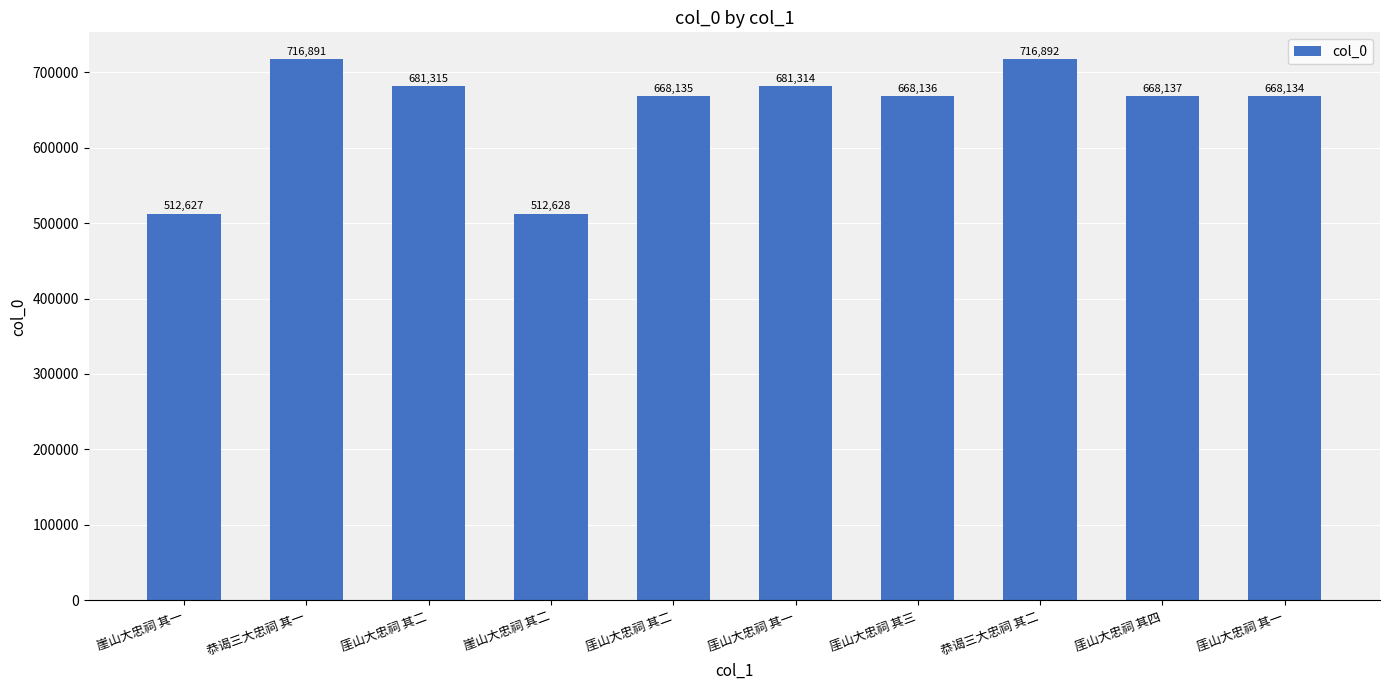

How many distinct data groups are displayed?

1